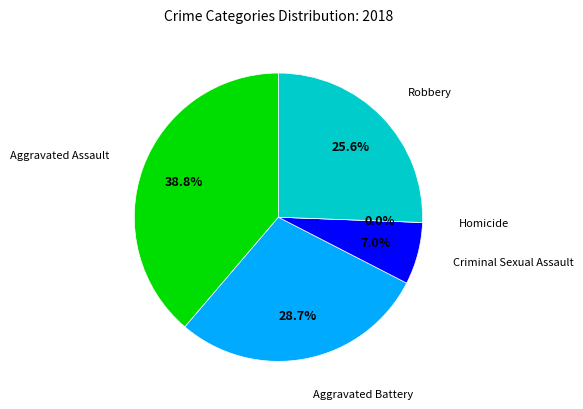

Which has a higher value, Aggravated Battery or Homicide?

Aggravated Battery